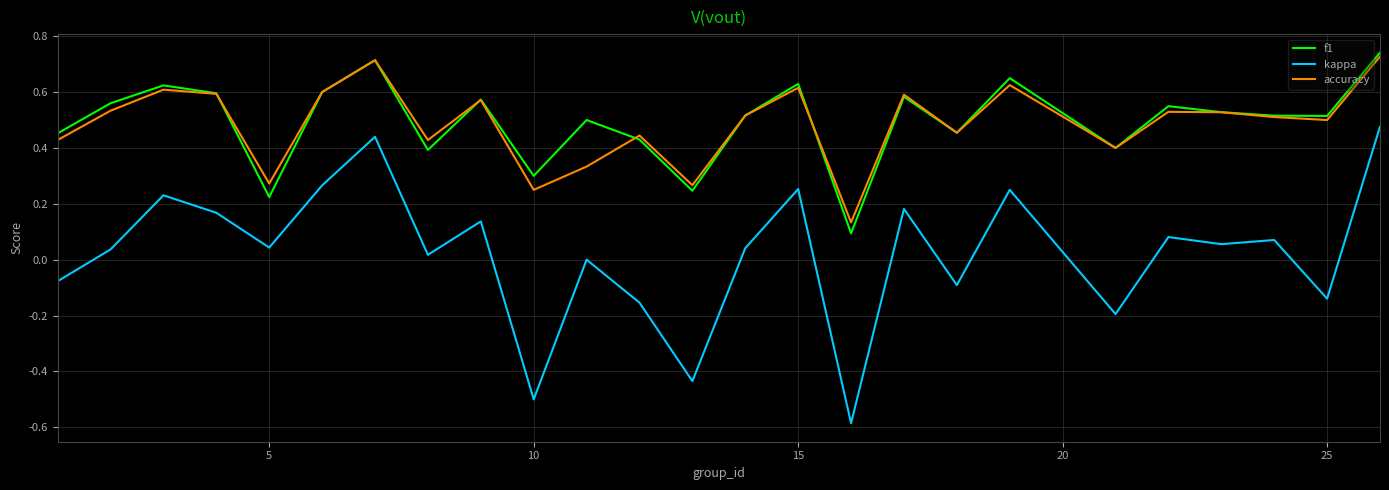

Which series has the largest range (max minus min)?

kappa